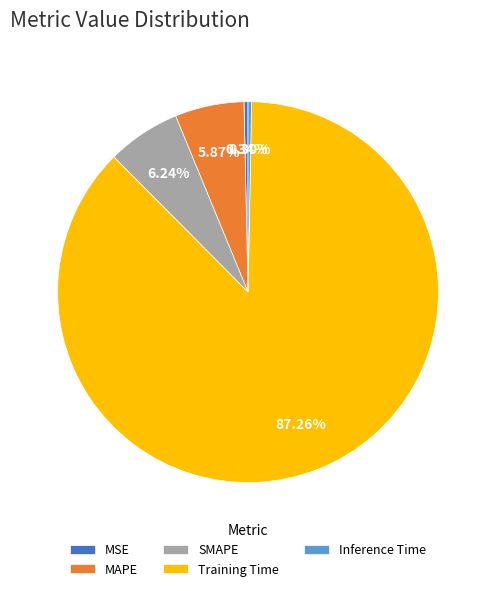

How much of the chart is everything except MSE?

99.7%